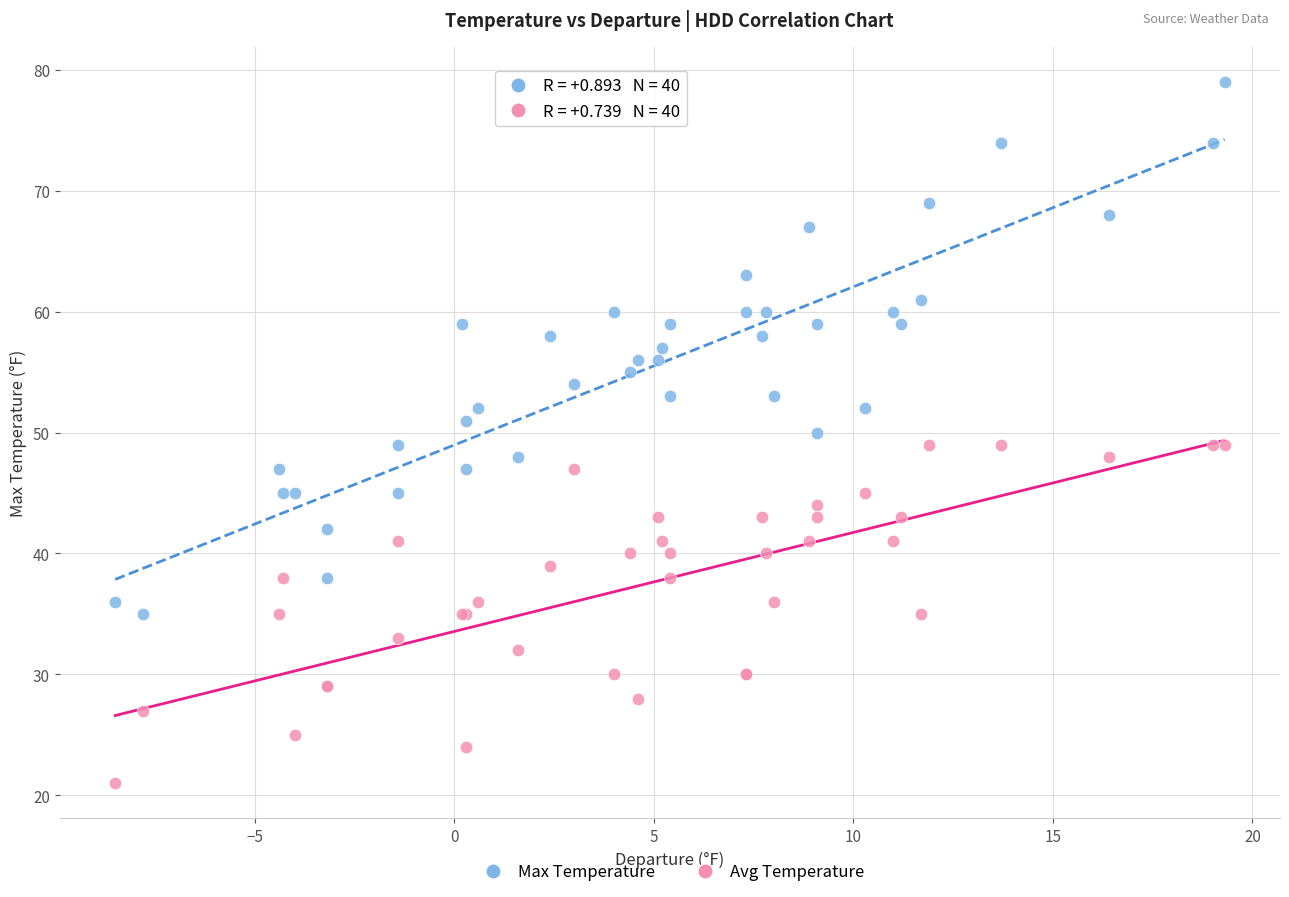

Which series reaches the minimum Y coordinate?

Avg Temperature